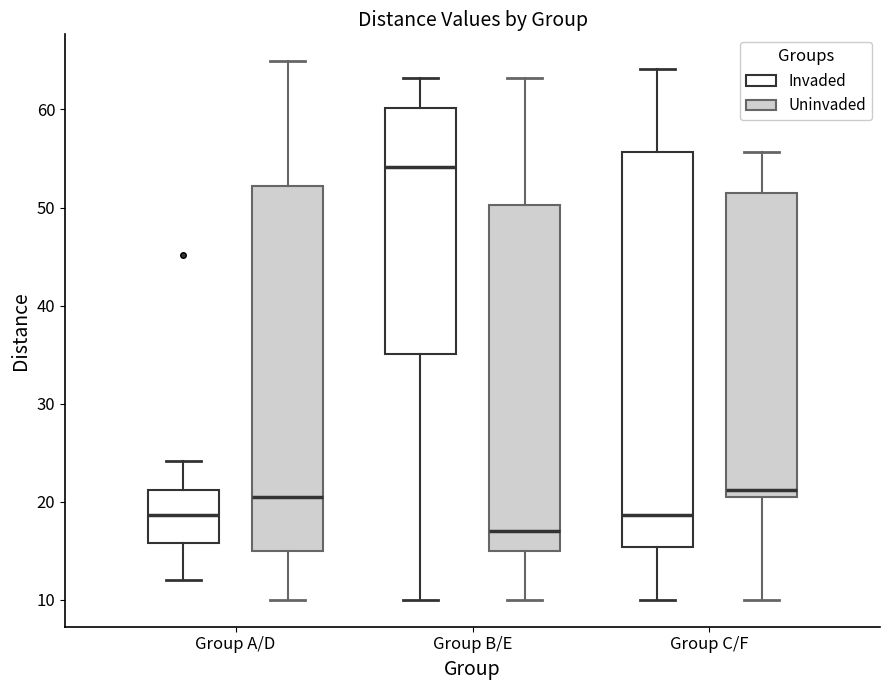

Which box is the tallest, from its lower edge to its upper edge?

Group C/F (Invaded)